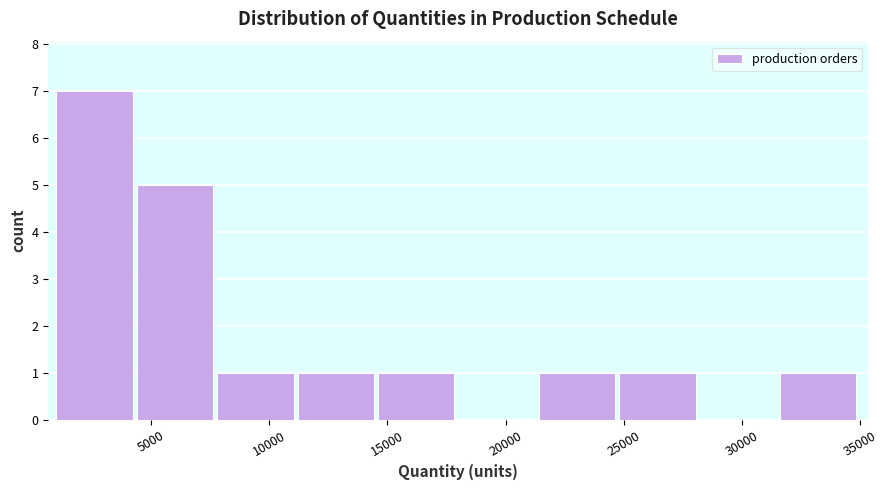

How tall is the bar that spans 21400 to 24800 on the x-axis? Neither the bar edges nor the heights are printed on the chart, so give them approximately, as read against the axes.

1